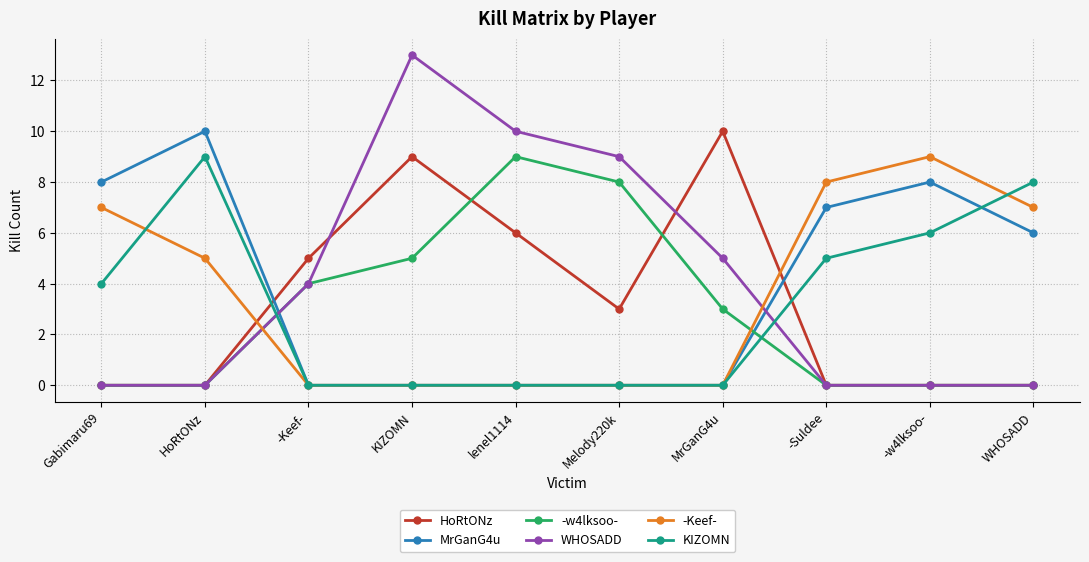

What is the spread (max minus min) of values at HoRtONz?

10